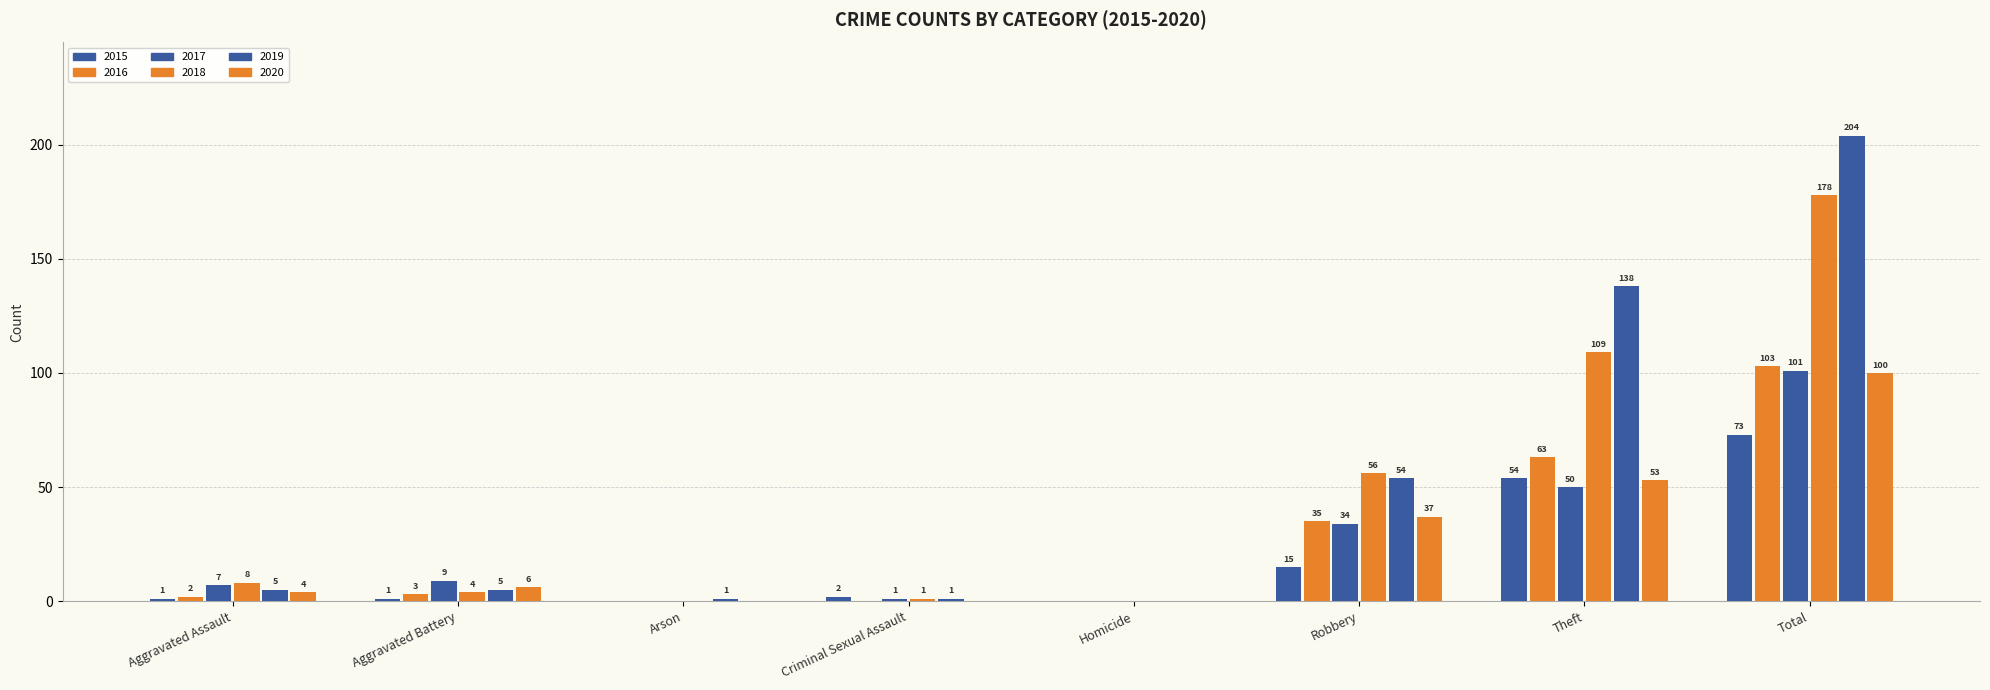

How many distinct data groups are displayed?

6